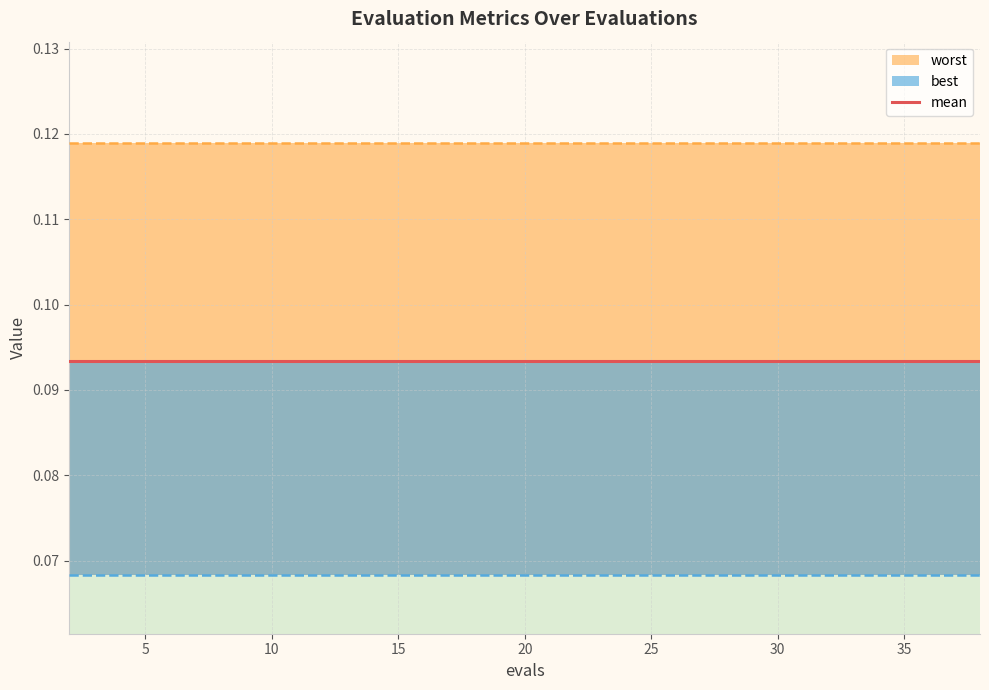

Which series has the largest range (max minus min)?

mean